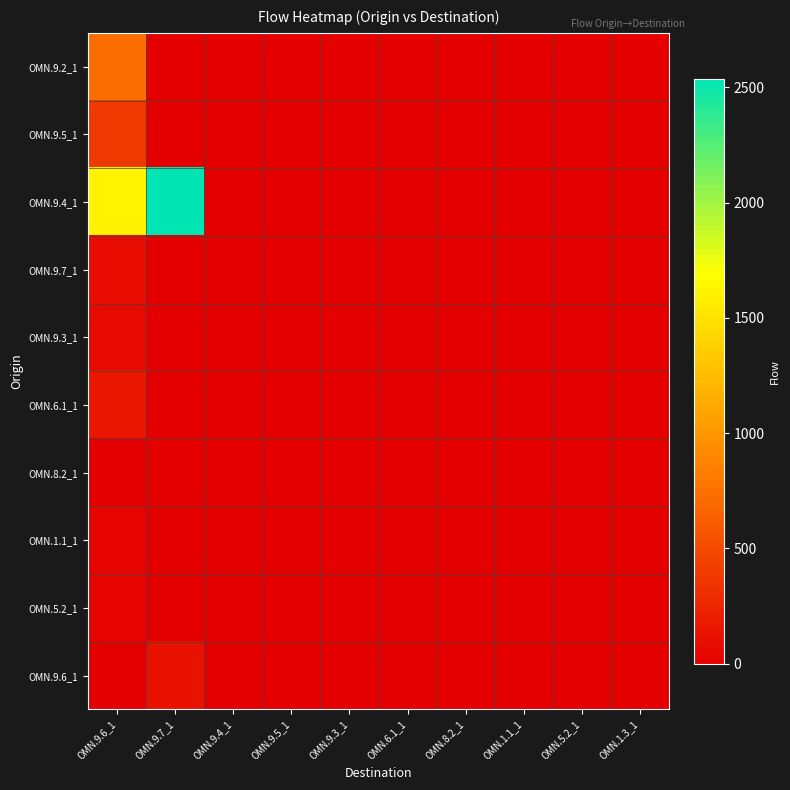

Rank the series at OMN.1.1_1 from lowest to highest value.

OMN.9.2_1, OMN.9.5_1, OMN.9.4_1, OMN.9.7_1, OMN.9.3_1, OMN.6.1_1, OMN.8.2_1, OMN.1.1_1, OMN.5.2_1, OMN.9.6_1